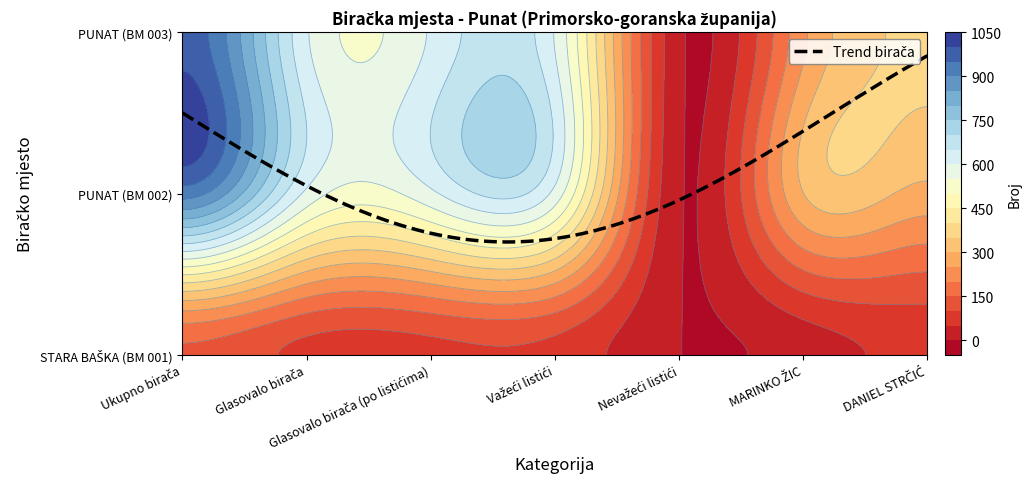

The STARA BAŠKA series shows 85 at Važeći listići. True or false?

True